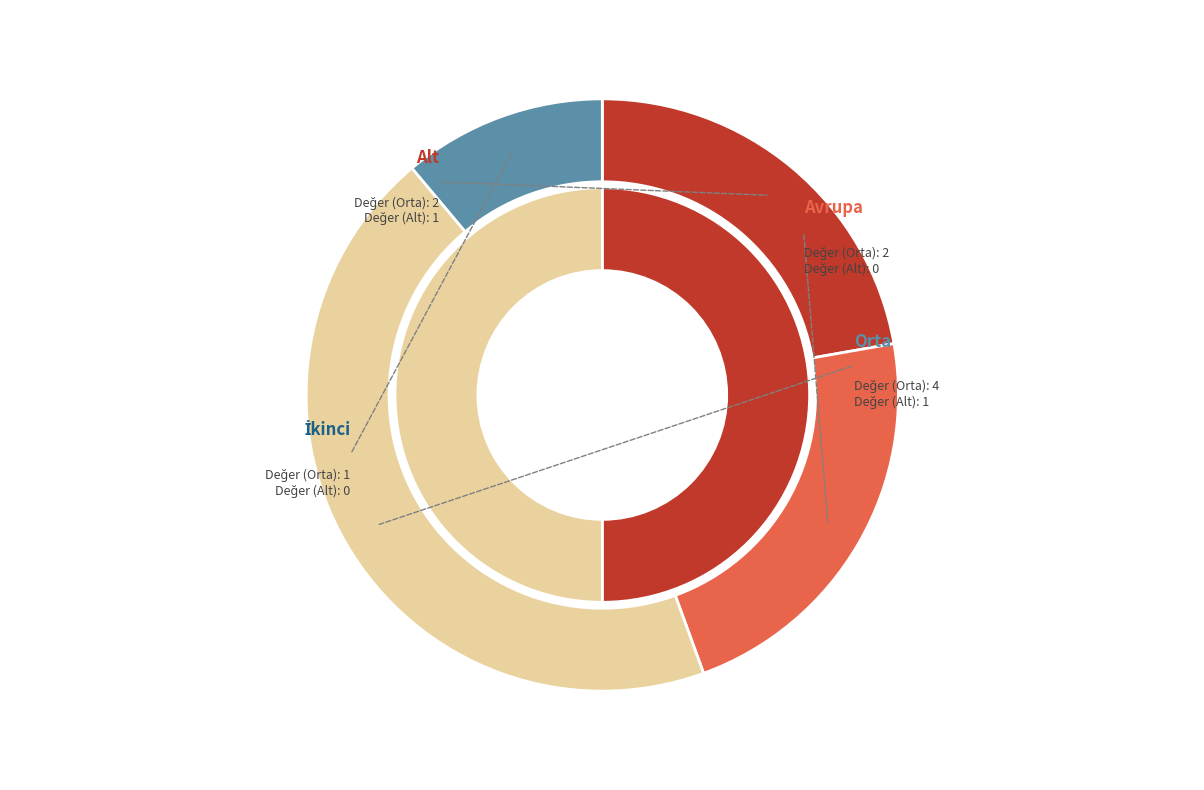

Approximately how many times larger is the value at Orta compared to İkinci?

4.0